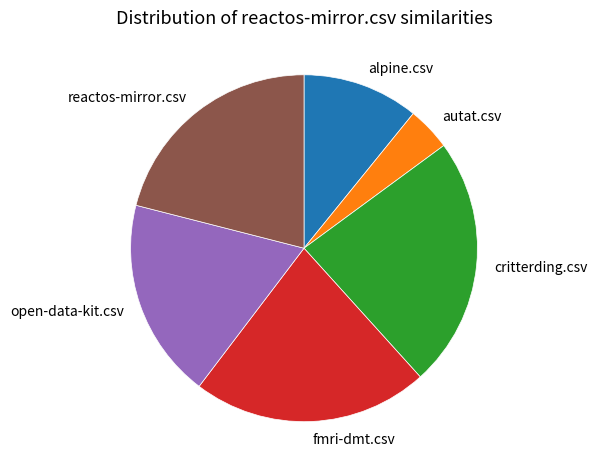

Is there any slice that represents more than half of the pie?

No